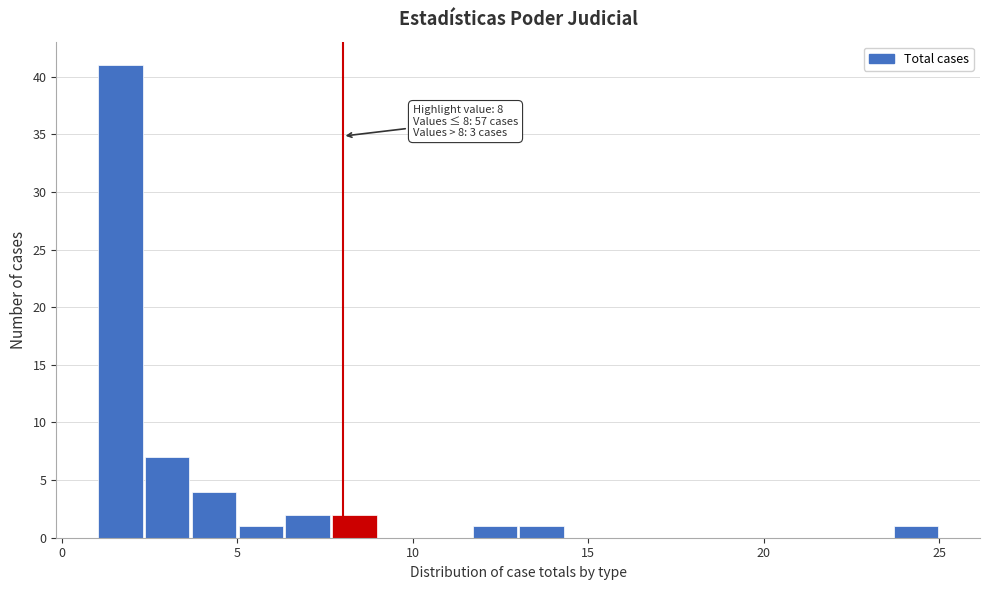

Around what value on the x-axis is the tallest bar? Give the approximate position of its centre, as read against the axis.

1.5